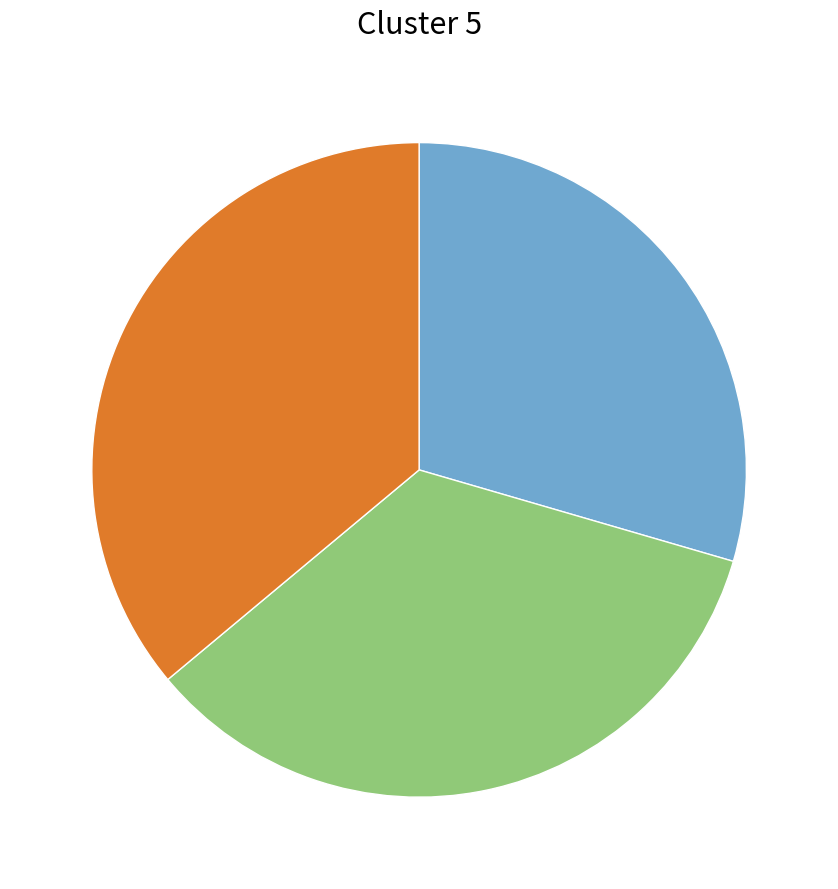

Is there any slice that represents more than half of the pie?

No